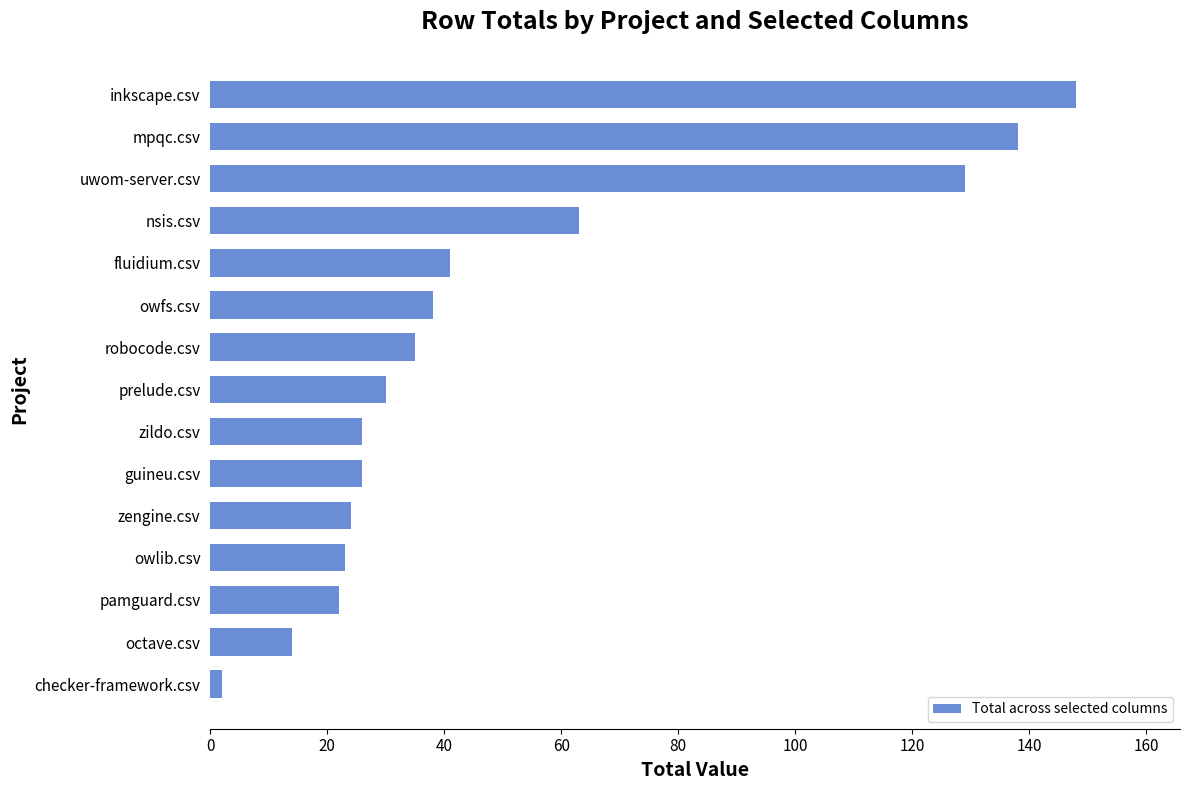

What is the difference between the maximum and second lowest values?

134